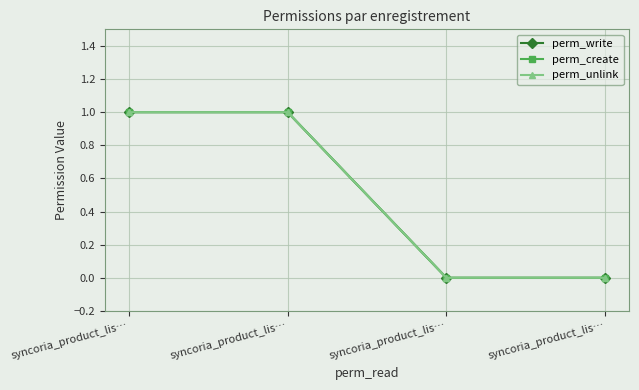

What is the value of the perm_write point at the 1st from the left?

1